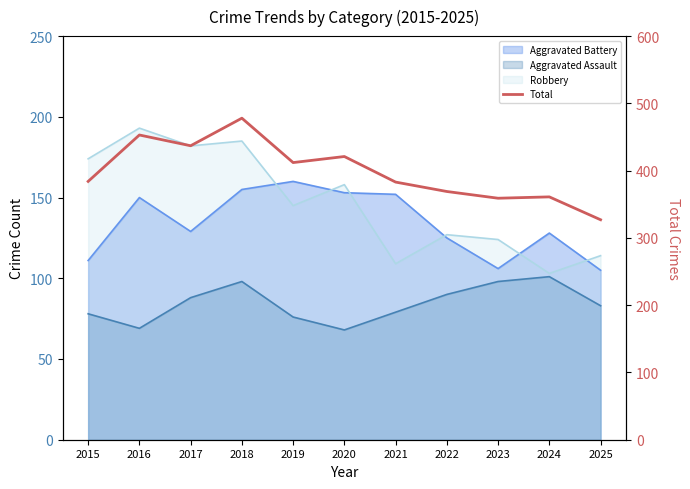

How many lines are shown in the chart?

1